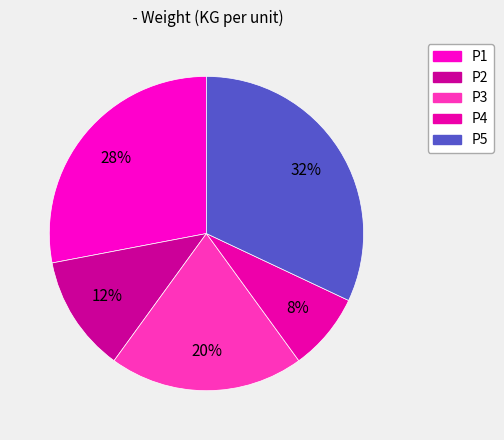

To the nearest percent, what is the difference between the largest and smallest slice percentages?

24%